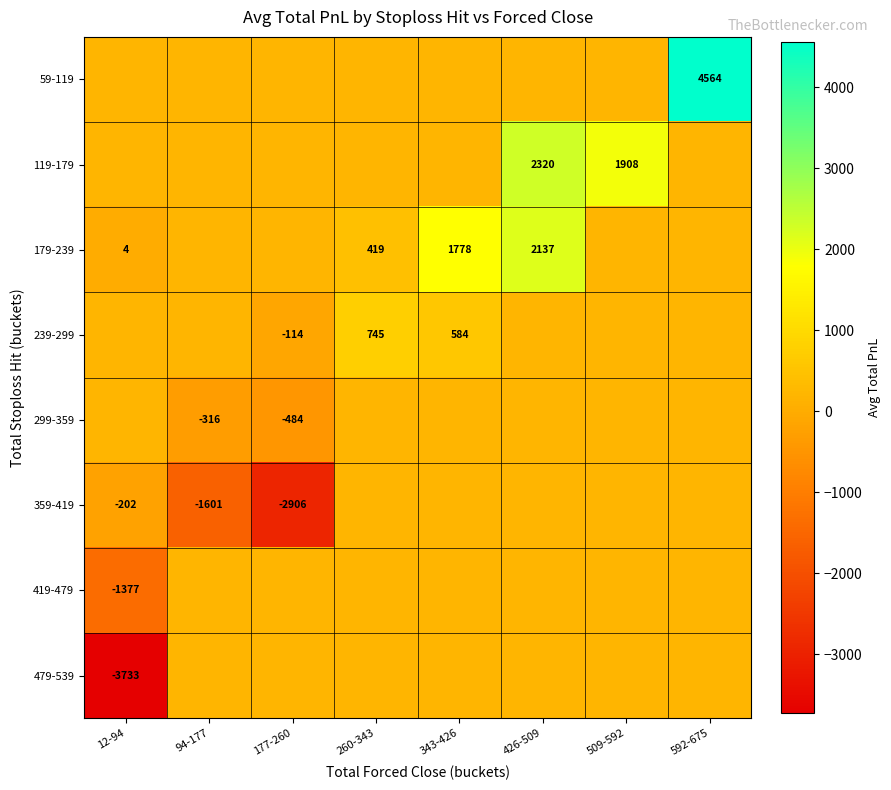

The 179-239 series shows 381.1 at 343-426. True or false?

False